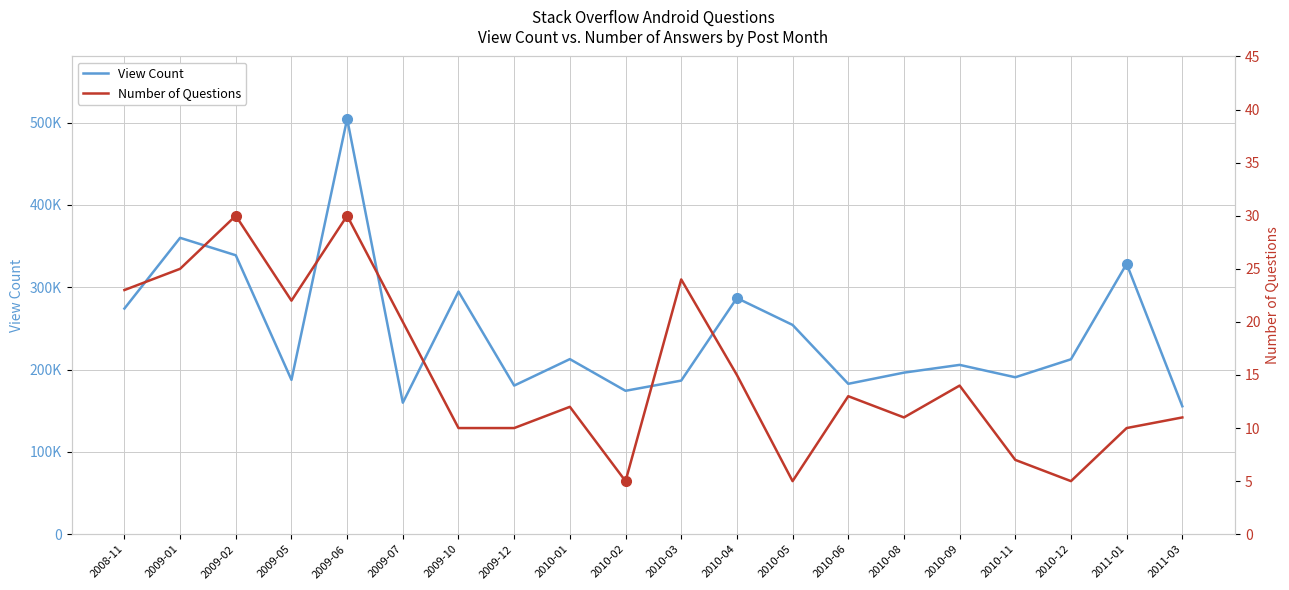

Reading right to left, transcribe all the data shown in this chart.

View Count: 155466	328509	212545	190687	205742	196311	182734	254297	286947	186643	174256	212745	180595	294819	159793	504732	187516	338920	360105	274183
Number of Questions: 11	10	5	7	14	11	13	5	15	24	5	12	10	10	20	30	22	30	25	23